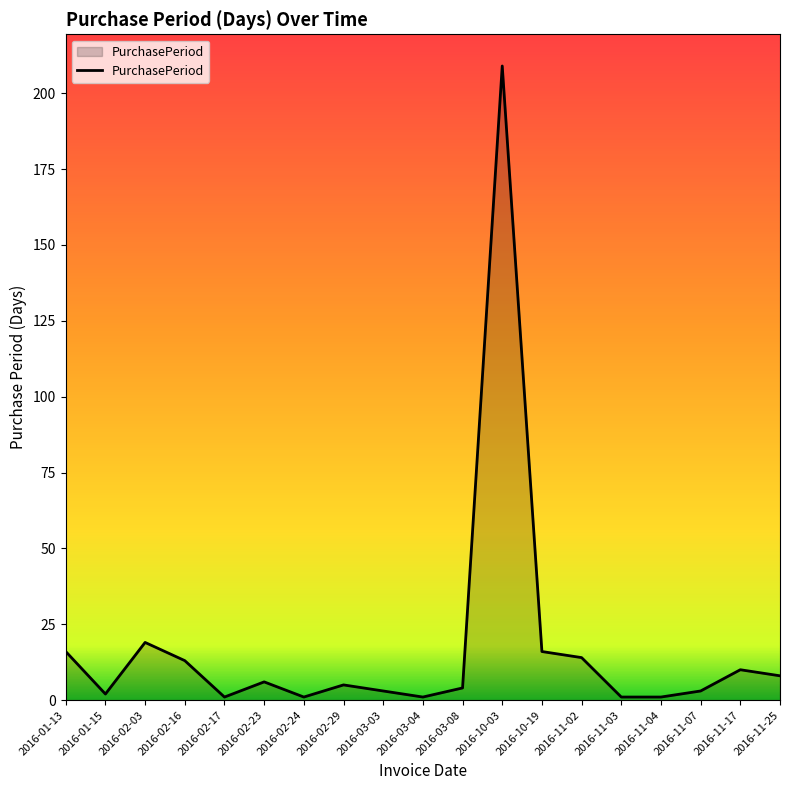

Reading right to left, extract all data points from this chart.

2016-11-25=8	2016-11-17=10	2016-11-07=3	2016-11-04=1	2016-11-03=1	2016-11-02=14	2016-10-19=16	2016-10-03=209	2016-03-08=4	2016-03-04=1	2016-03-03=3	2016-02-29=5	2016-02-24=1	2016-02-23=6	2016-02-17=1	2016-02-16=13	2016-02-03=19	2016-01-15=2	2016-01-13=16